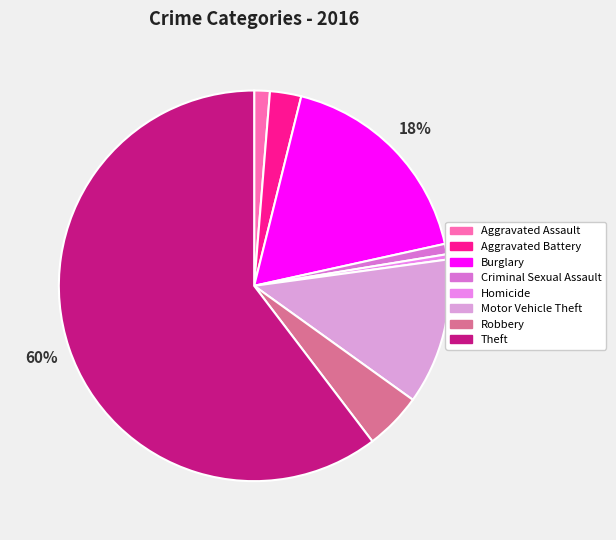

What portion of the pie excludes Theft?

39.7%